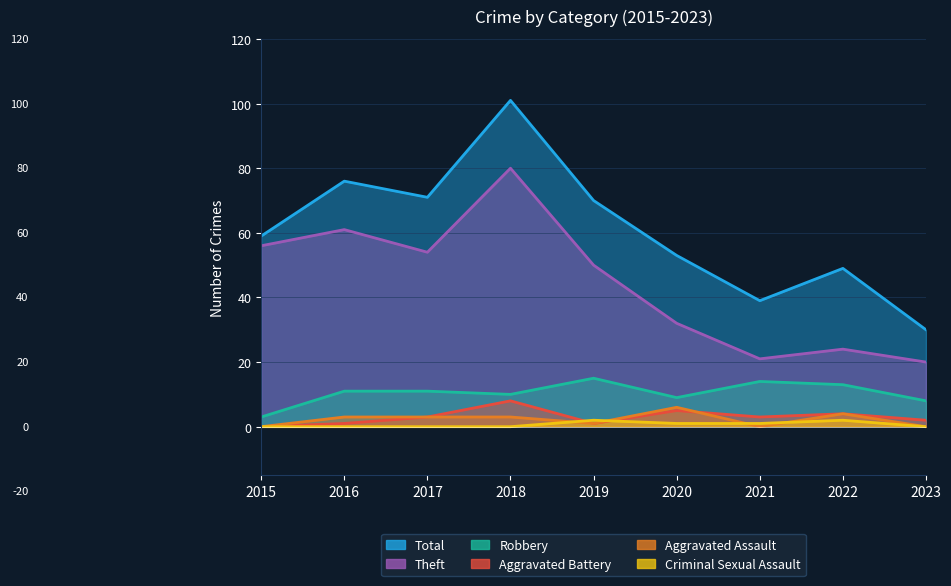

At which category is the sum across all series the highest?

2018